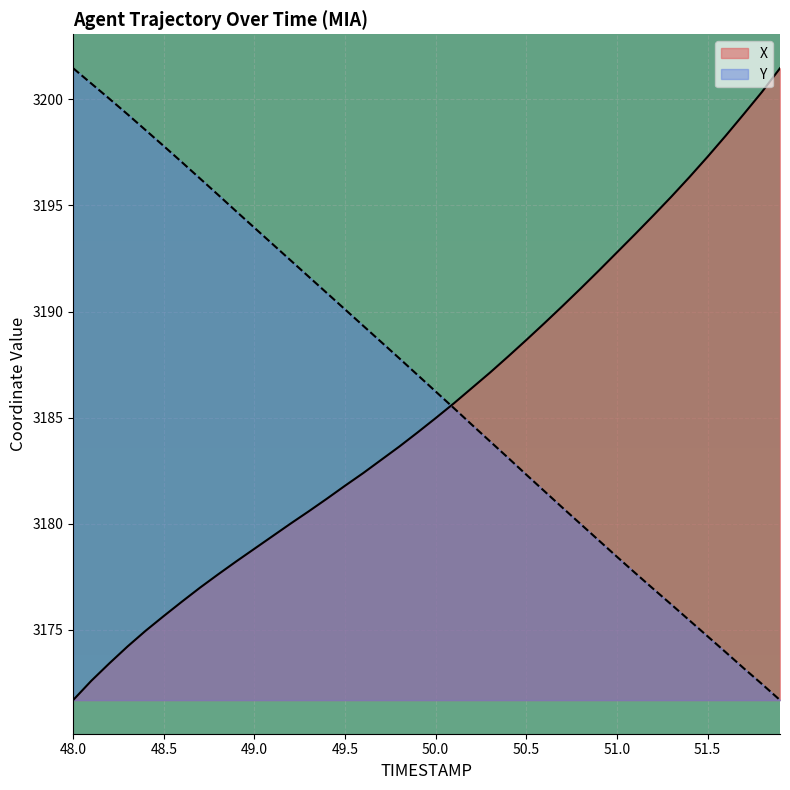

True or false: Y has more than 0 interior local peaks.

False